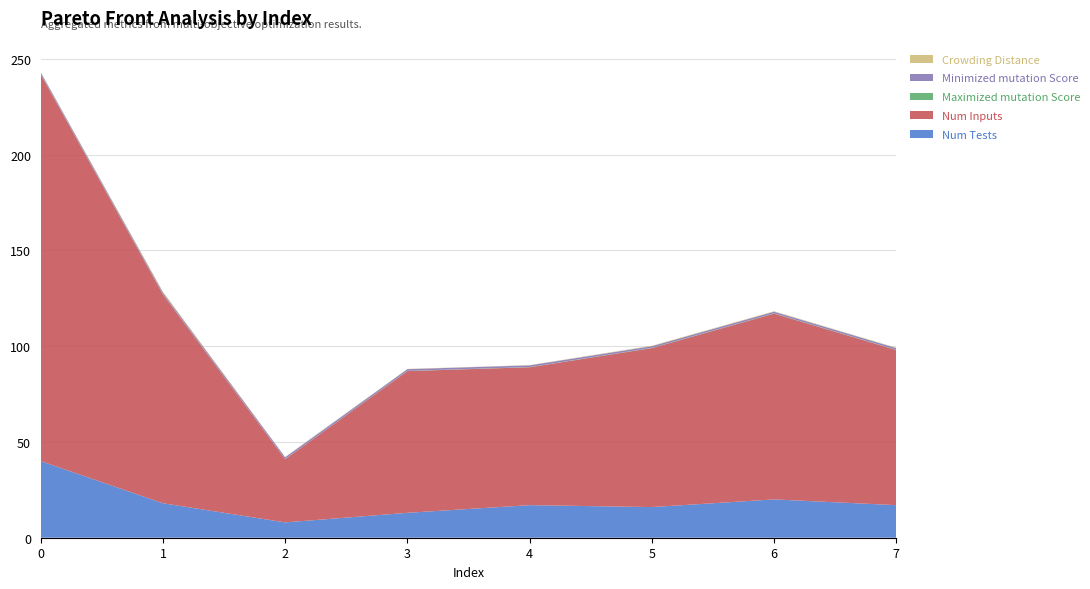

Reading left to right, extract all data points from this chart.

Num Tests: 40.0	18.0	8.0	13.0	17.0	16.0	20.0	17.0
Num Inputs: 202.0	109.0	33.0	74.0	72.0	83.0	97.0	81.0
Maximized mutation Score: 0.2	0.2	0.0	0.1	0.1	0.1	0.1	0.1
Minimized mutation Score: 0.8	0.8	1.0	0.9	0.9	0.9	0.9	0.9
Crowding Distance: 0.0	0.4	0.2	0.1	0.1	0.2	0.2	0.2